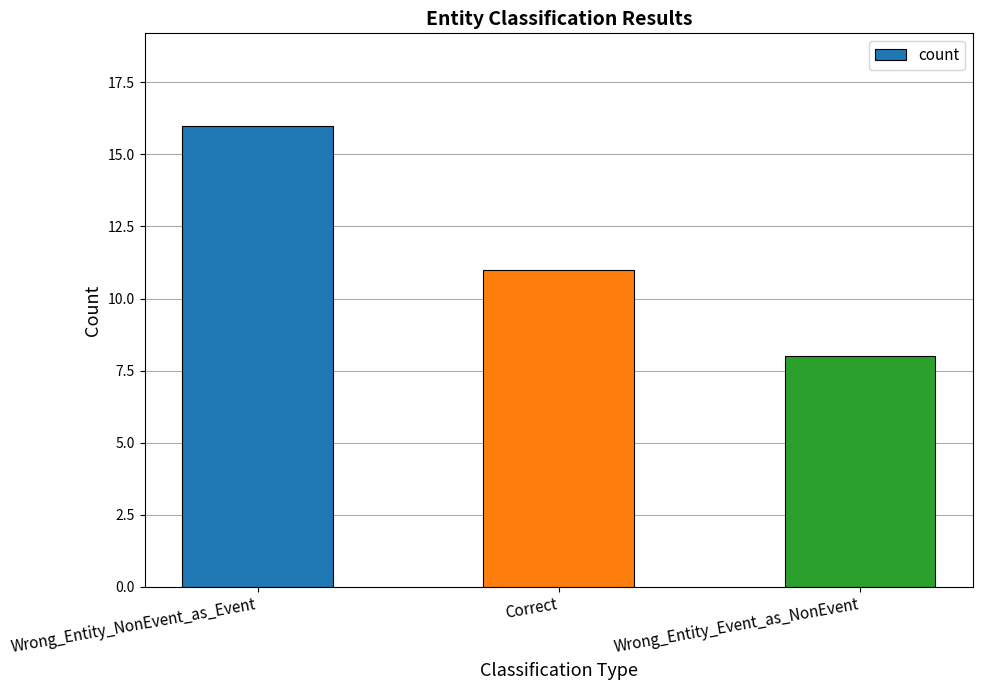

Rank the categories by value from highest to lowest.

Wrong_Entity_NonEvent_as_Event, Correct, Wrong_Entity_Event_as_NonEvent